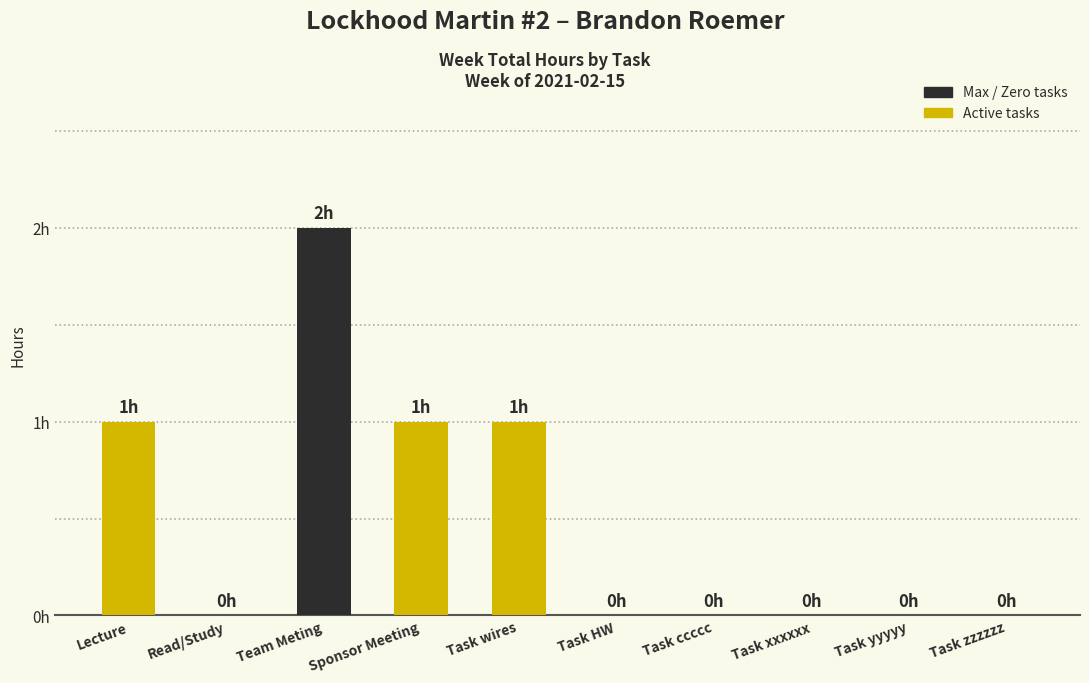

What value does the data have at Team Meting?

2